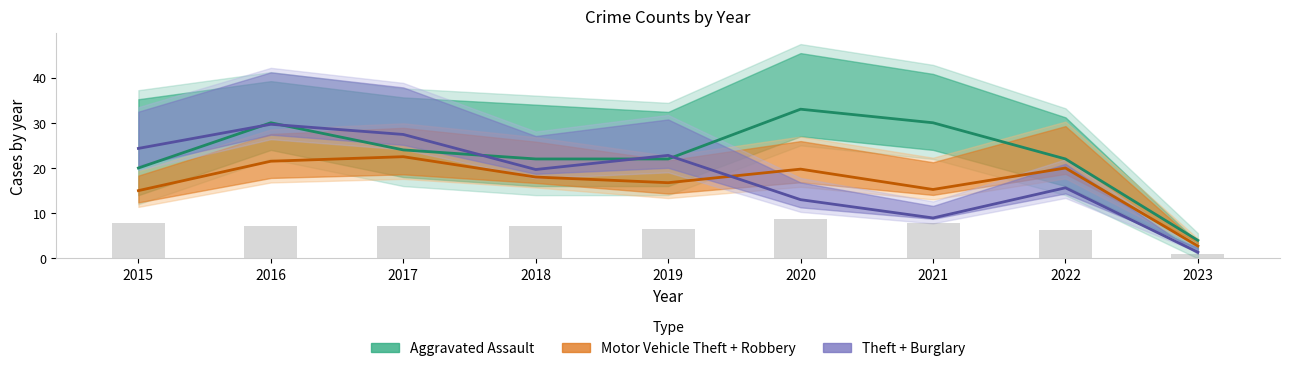

How many series are shown in this chart?

3